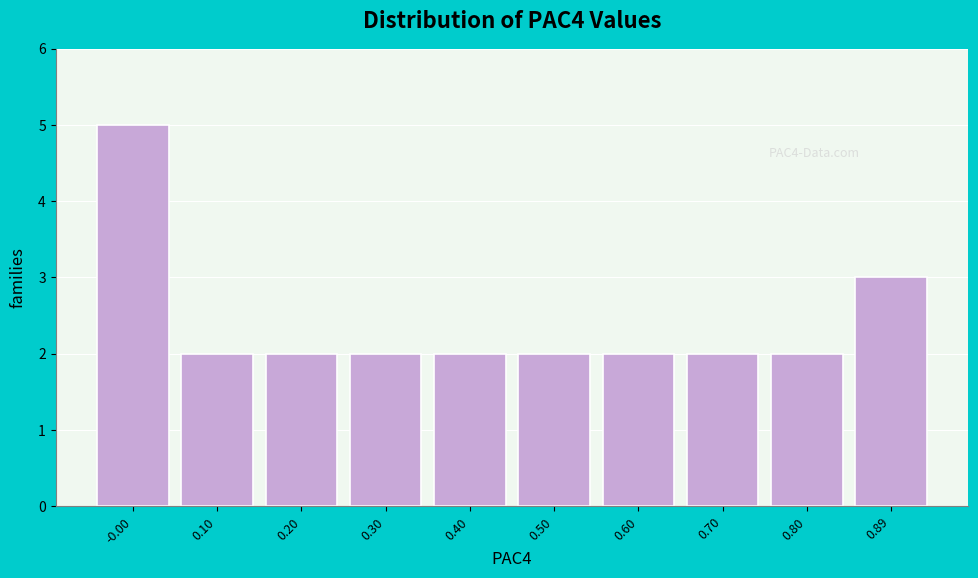

Reading left to right, what are all the values shown in this chart?

5	2	2	2	2	2	2	2	2	3